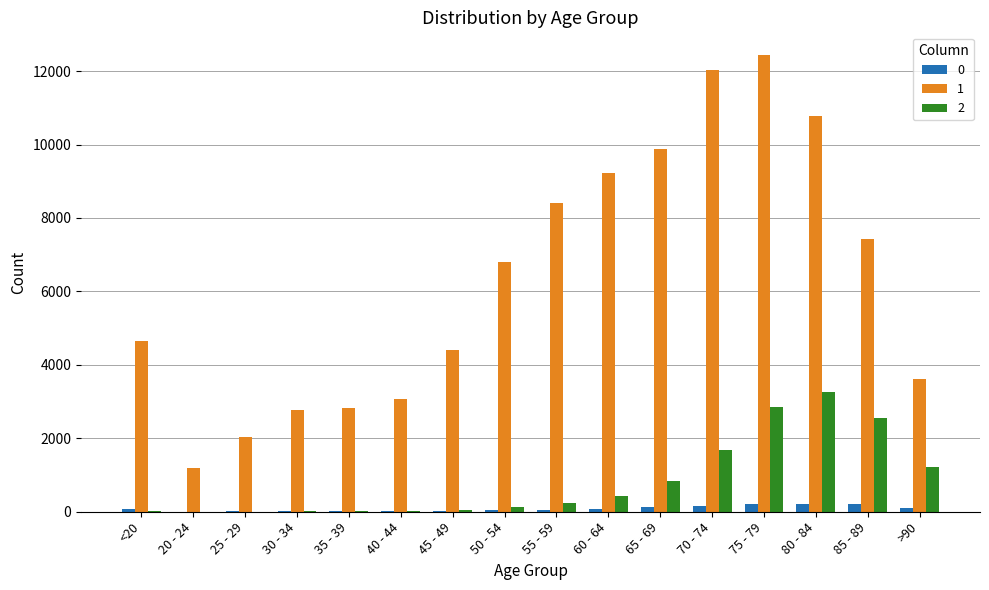

The value of 2 at 85 - 89 is 4295. True or false?

False